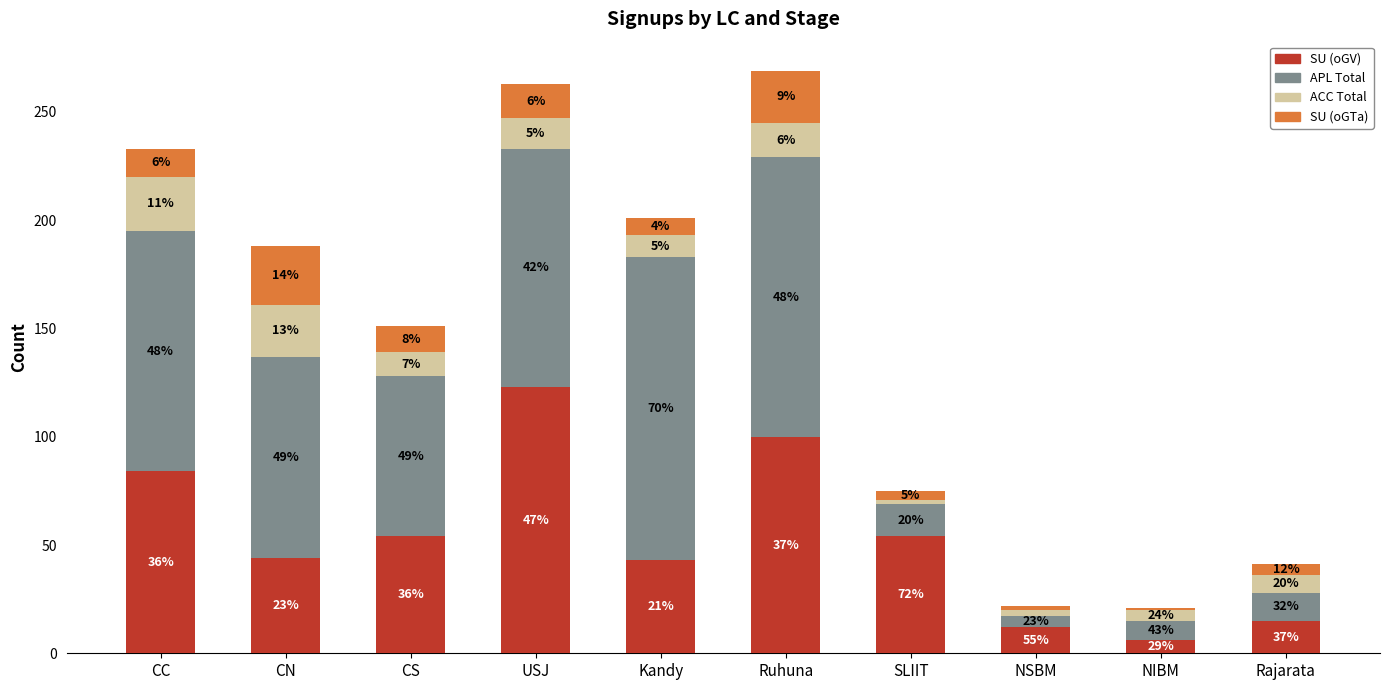

What position from the right is Rajarata?

1